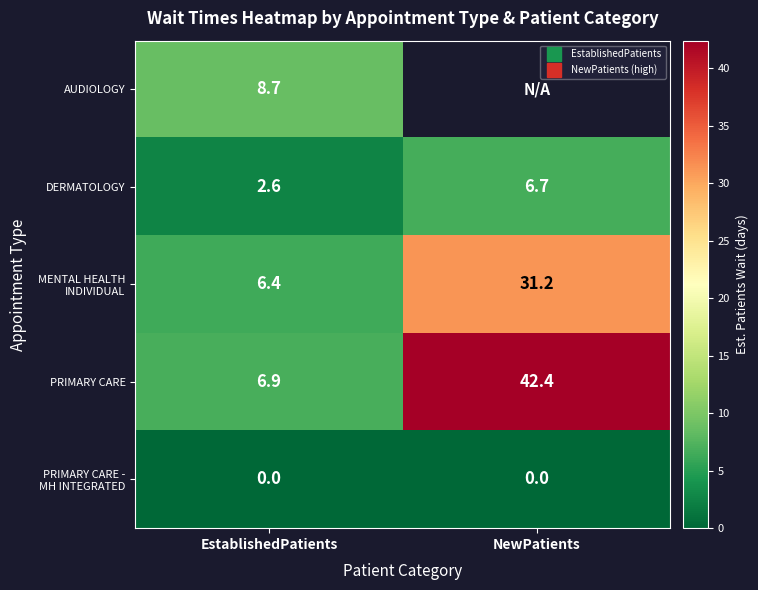

What is the sum of the MENTAL HEALTH INDIVIDUAL values at NewPatients and EstablishedPatients?

37.6